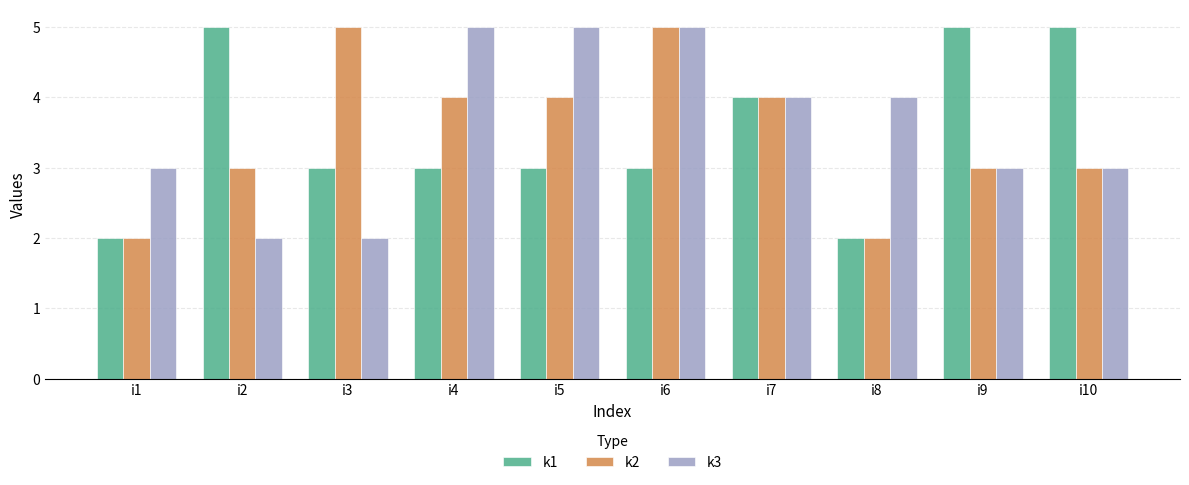

What is the highest value of the k1 series?

5